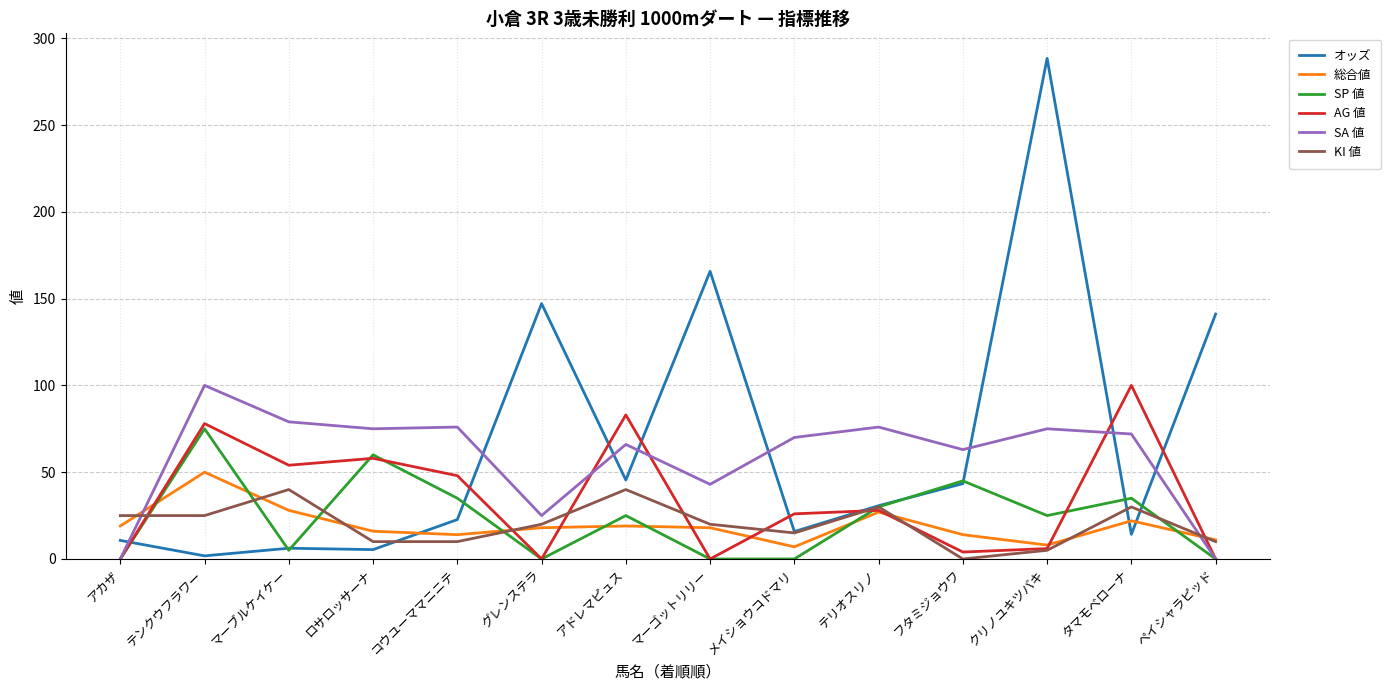

What is the maximum value shown in the chart?

288.4